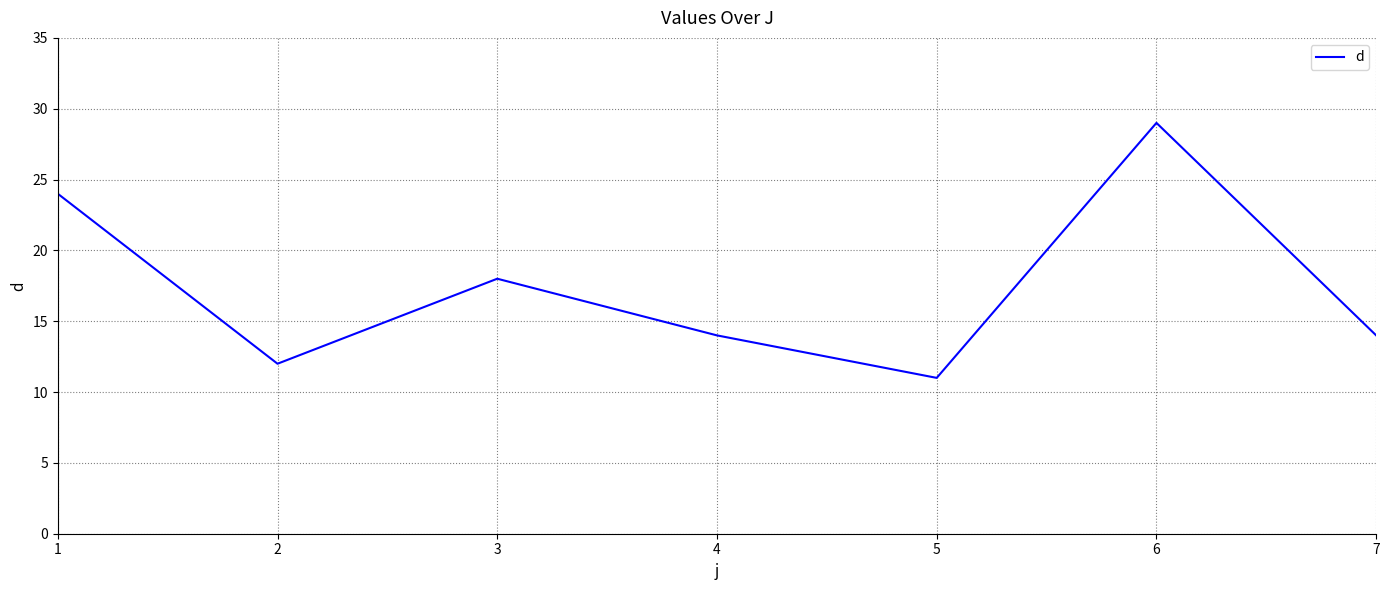

What is the average value?

17